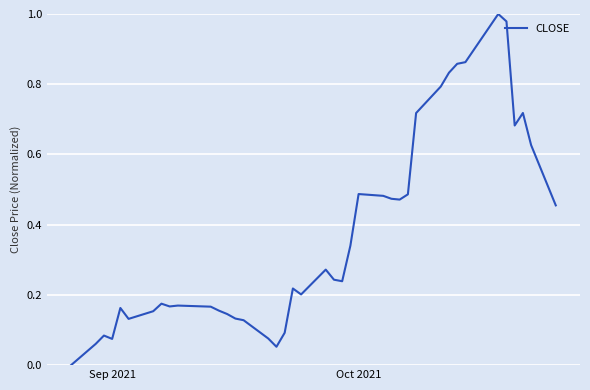

How many lines are shown in the chart?

1